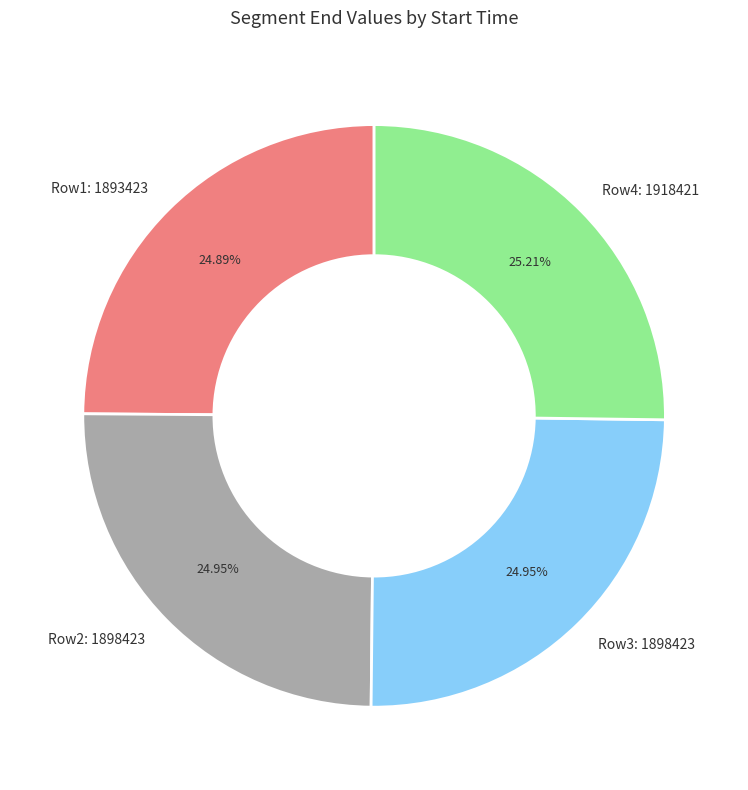

Approximately how many times larger is the value at Row1: 1893423 compared to Row4: 1918421?

1.0